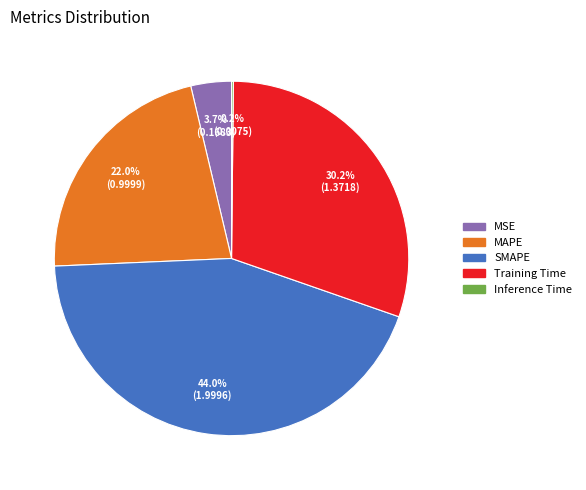

What portion of the pie excludes Training Time?

69.8%